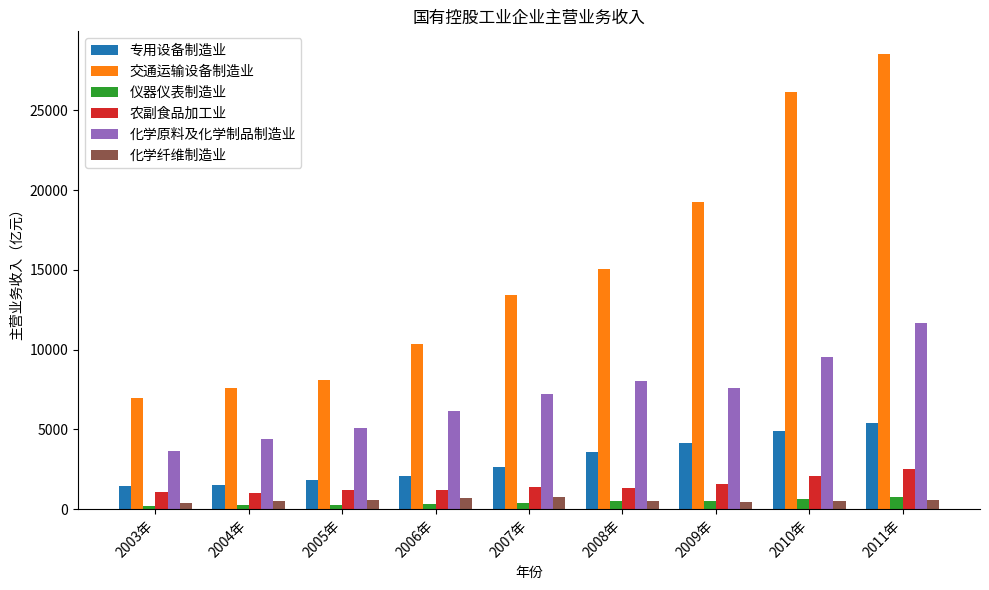

What is the sum of all 交通运输设备制造业 values?

135441.4